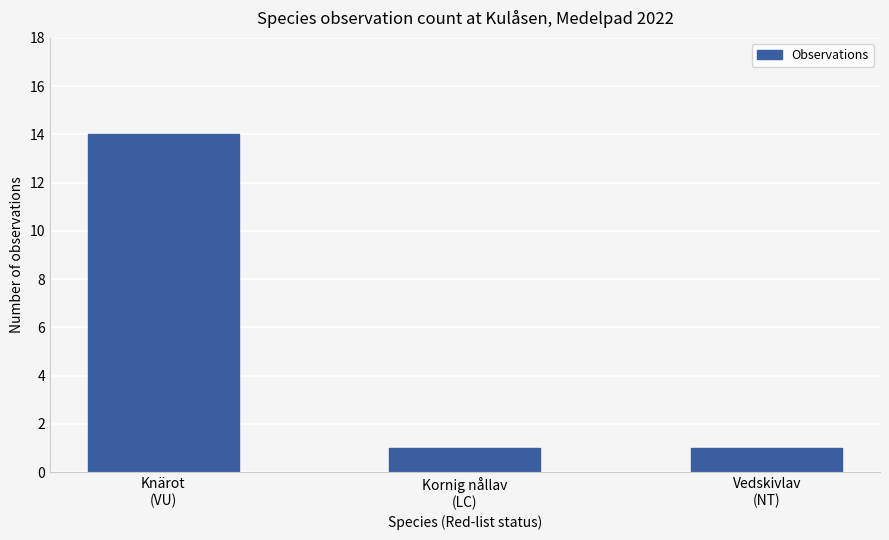

At which category does the chart reach its peak across all series?

Knärot
(VU)